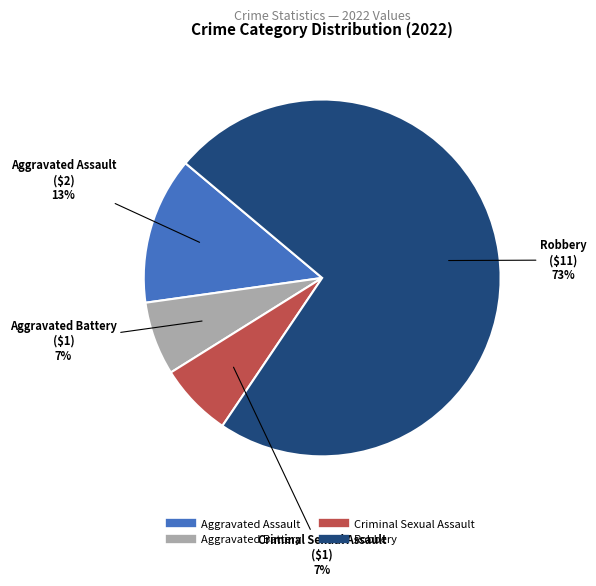

Between Criminal Sexual Assault and Robbery, which is larger?

Robbery